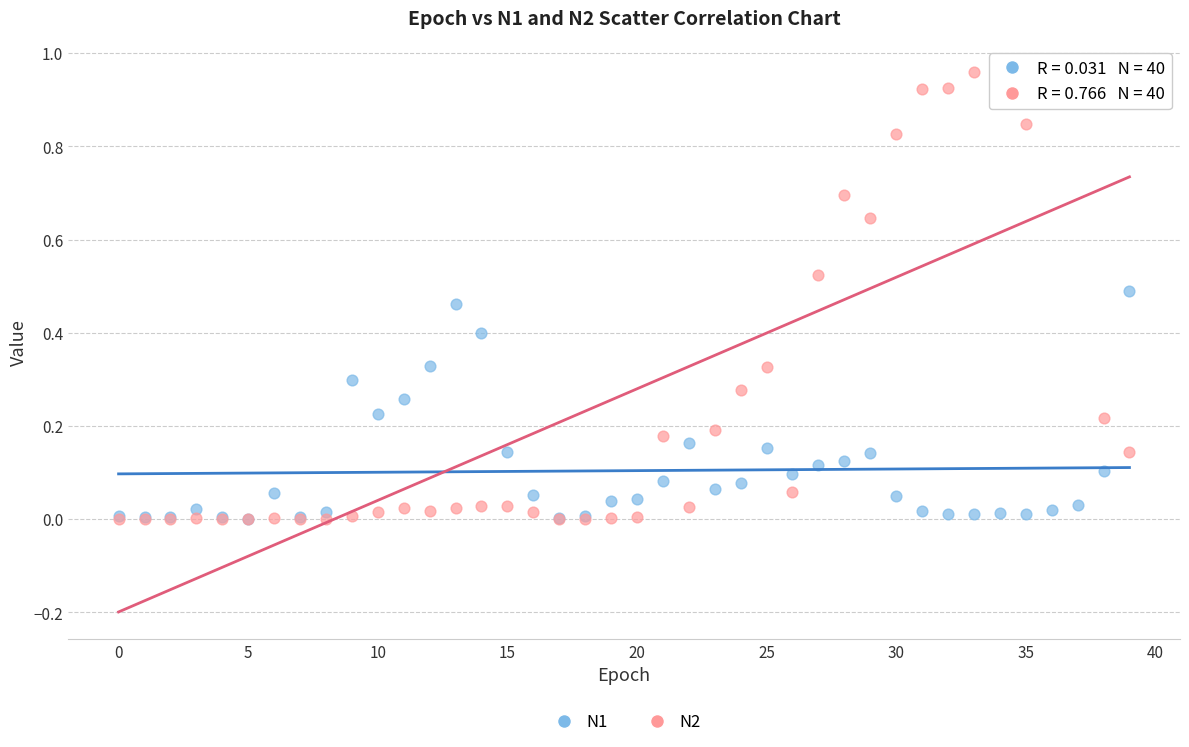

Which series has the largest Y range (max minus min)?

N2